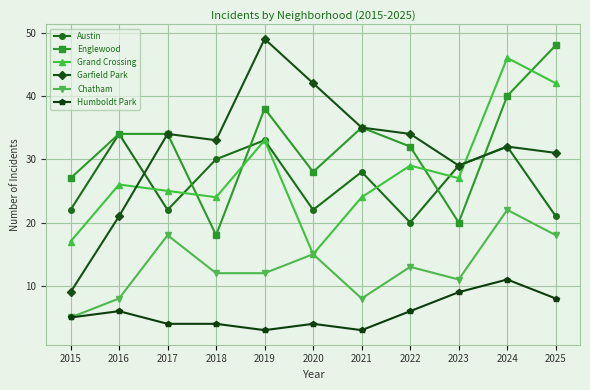

Which category has the highest value in the Chatham series?

2024